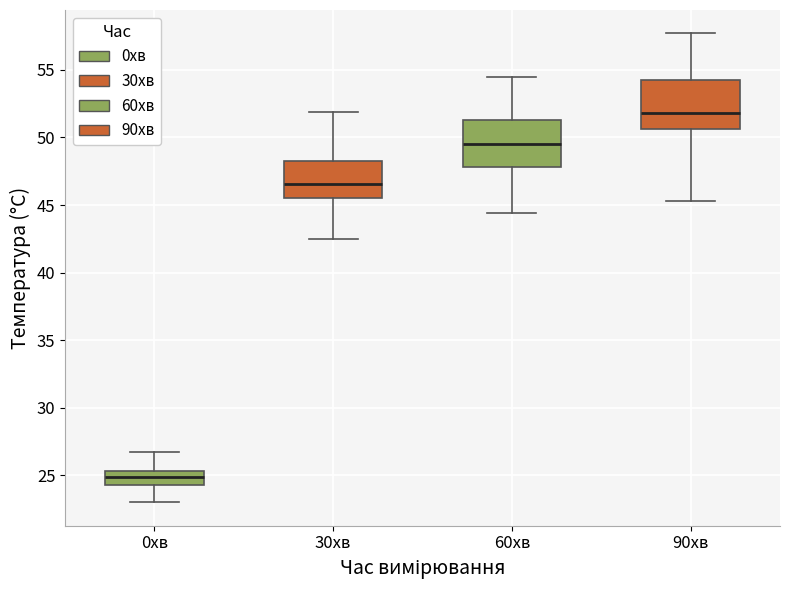

Reading left to right, read every box against the y-axis: the position of its median line, the range the box covers, and the ends of its whiskers. The values are not printed on the chart, so give them approximately, as read against the axis.

0хв: median 25.0, box 24.5 to 25.5, whiskers 23.0 to 26.5
30хв: median 46.5, box 45.5 to 48.5, whiskers 42.5 to 52.0
60хв: median 49.5, box 48.0 to 51.5, whiskers 44.5 to 54.5
90хв: median 52.0, box 50.5 to 54.5, whiskers 45.5 to 57.5